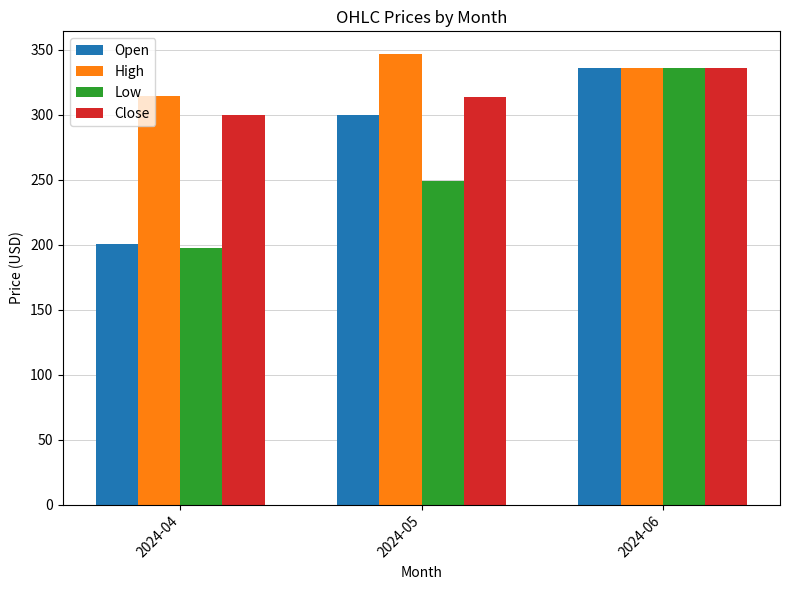

Where does the Low series first go above 248?

2024-05